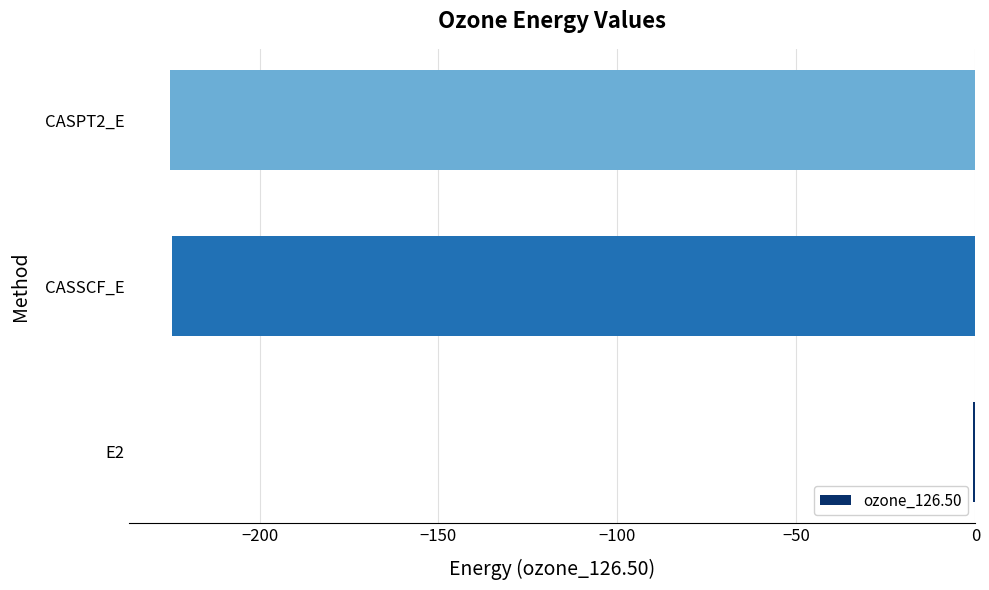

Which category has the highest value across all series?

E2